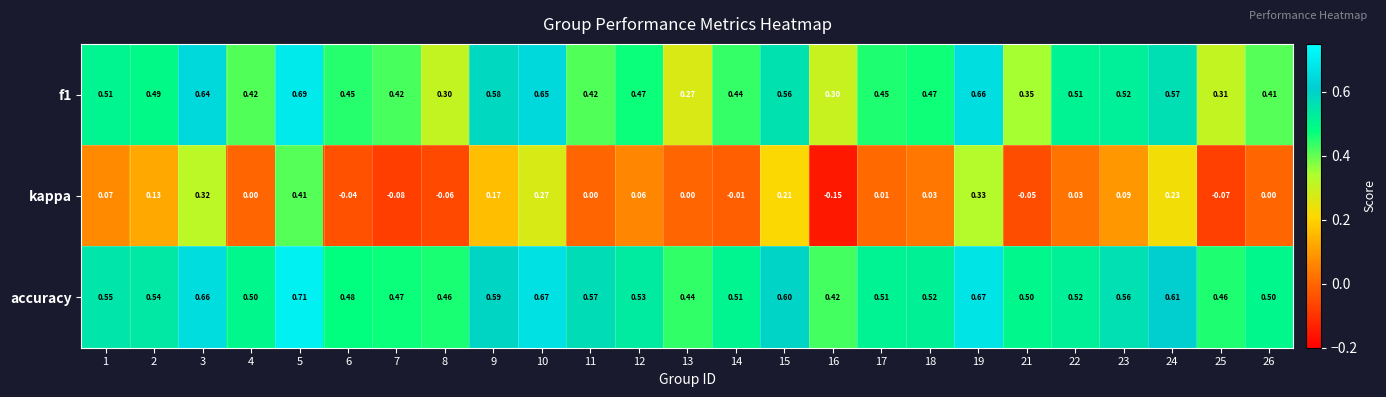

Between 7 and 26, which series saw the biggest shift?

kappa